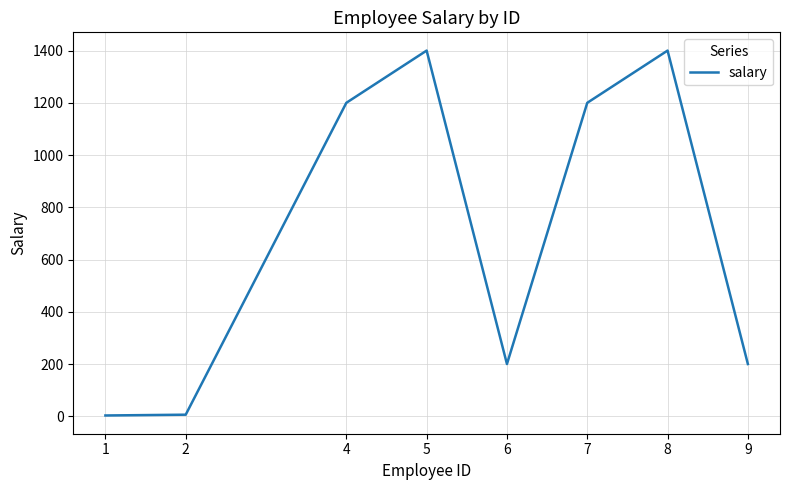

Where is the first local maximum?

5